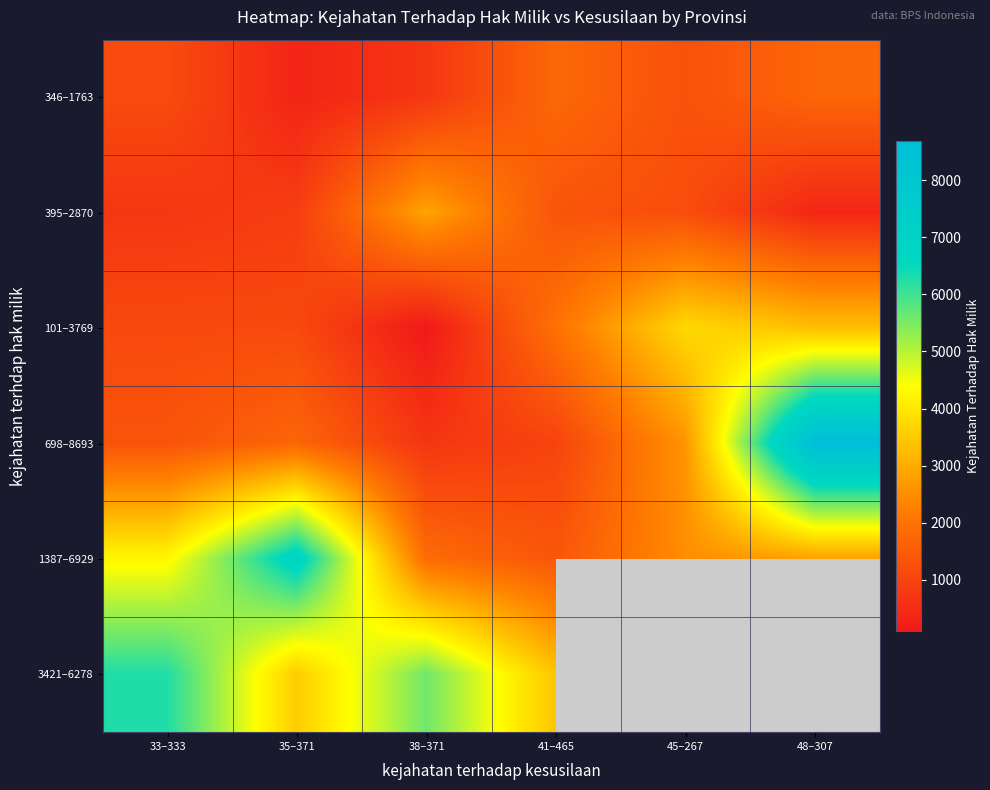

What is the highest value of the 101–3769 series?

3769.0